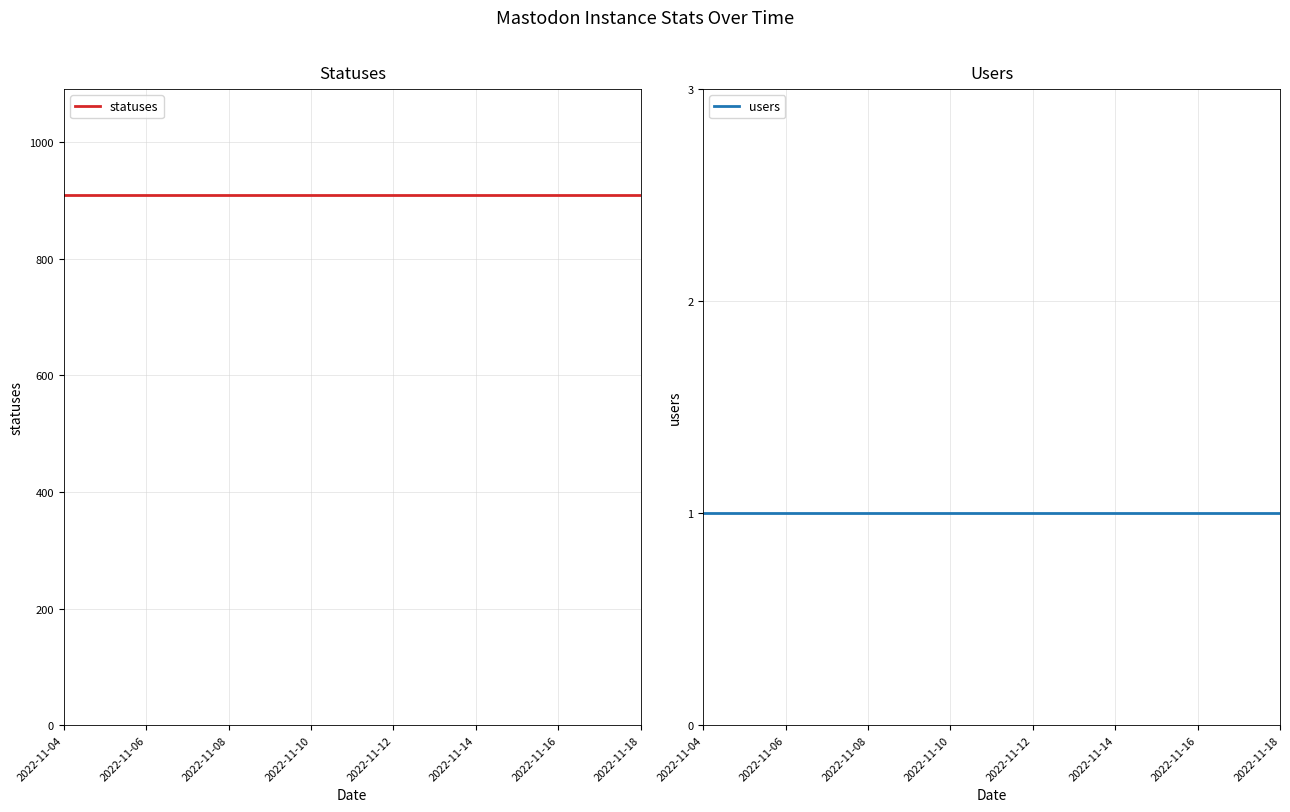

At 2022-11-18, list the series in order from smallest to largest.

users, statuses